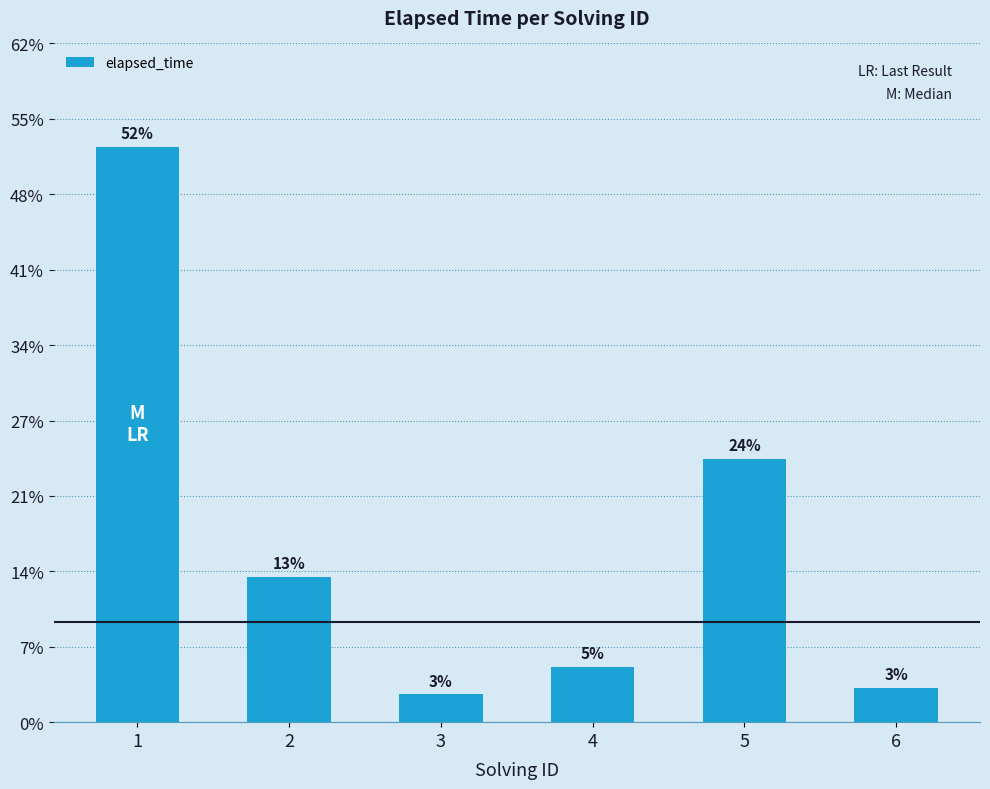

How many bars are there in total?

6